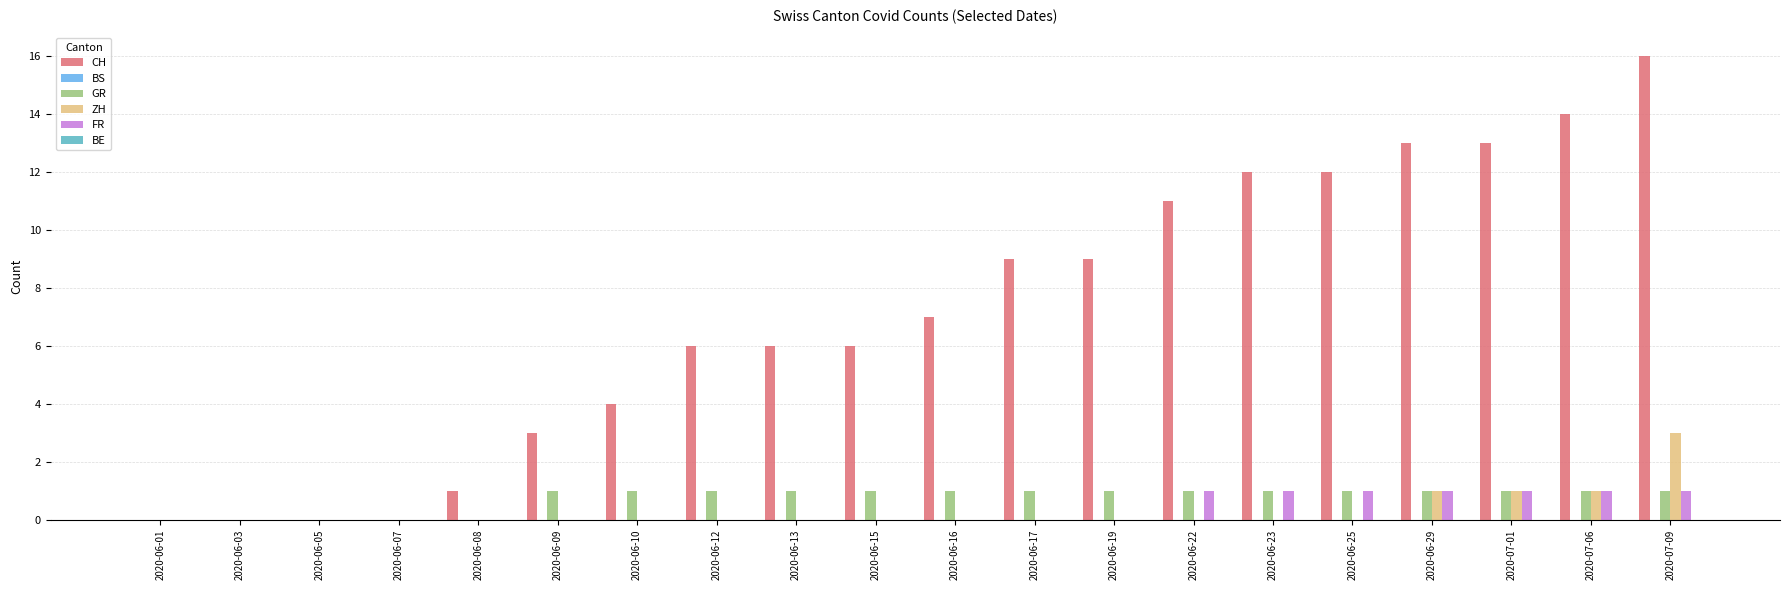

What is the maximum value shown in the chart?

16